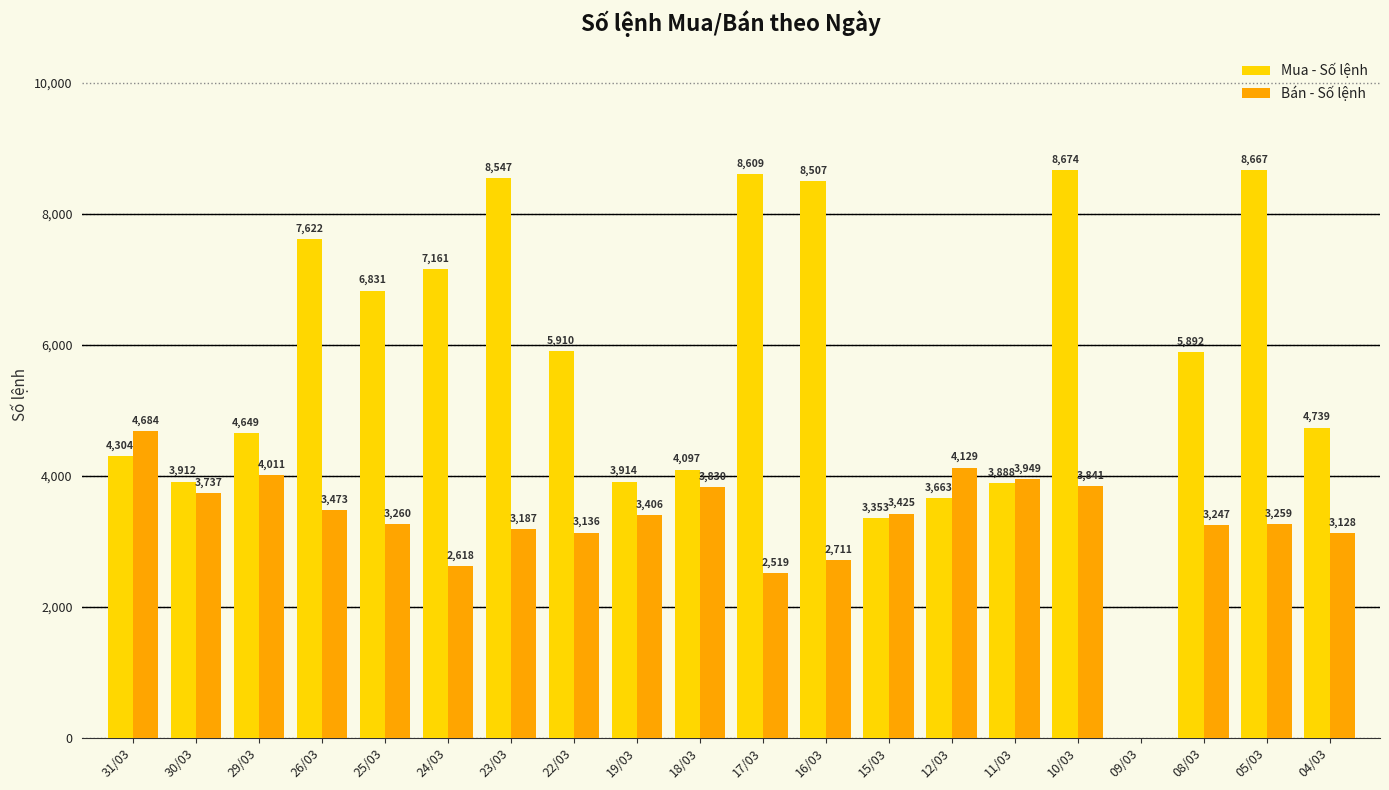

Where is Bán - Số lệnh nearest to the value 2342?

17/03